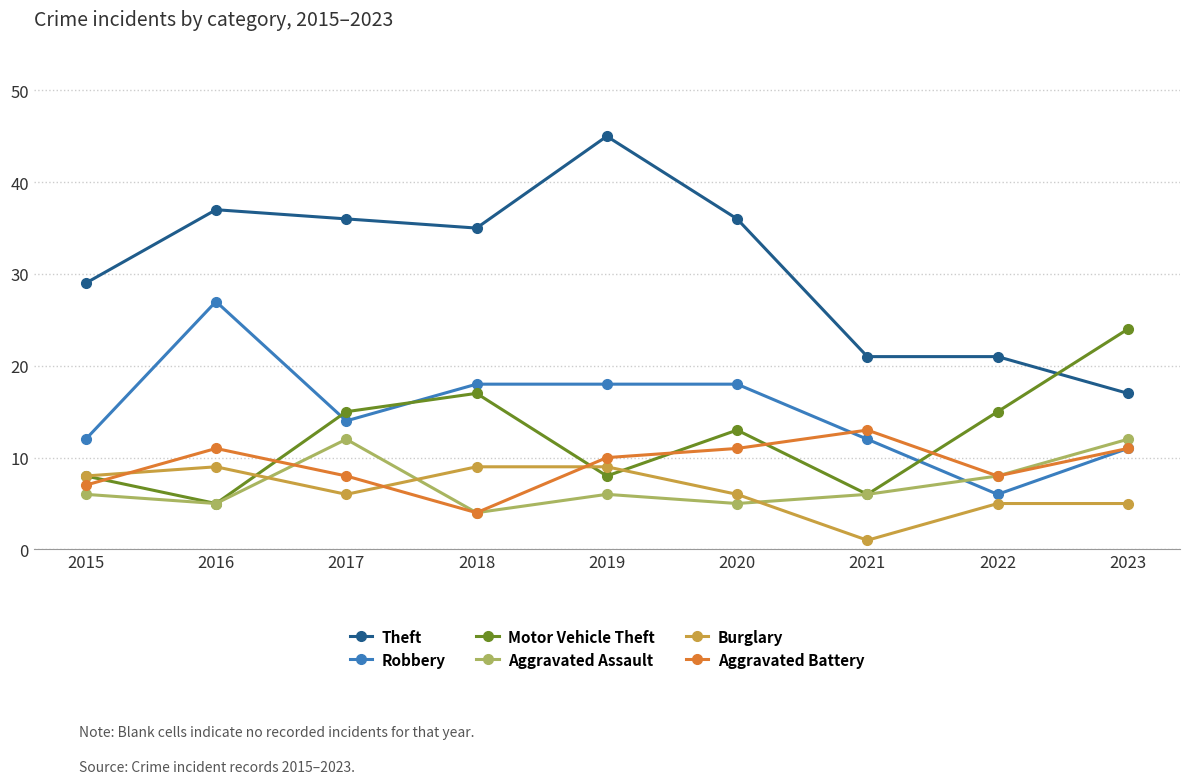

Reading left to right, transcribe all the data shown in this chart.

Theft: 29	37	36	35	45	36	21	21	17
Robbery: 12	27	14	18	18	18	12	6	11
Motor Vehicle Theft: 8	5	15	17	8	13	6	15	24
Aggravated Assault: 6	5	12	4	6	5	6	8	12
Burglary: 8	9	6	9	9	6	1	5	5
Aggravated Battery: 7	11	8	4	10	11	13	8	11